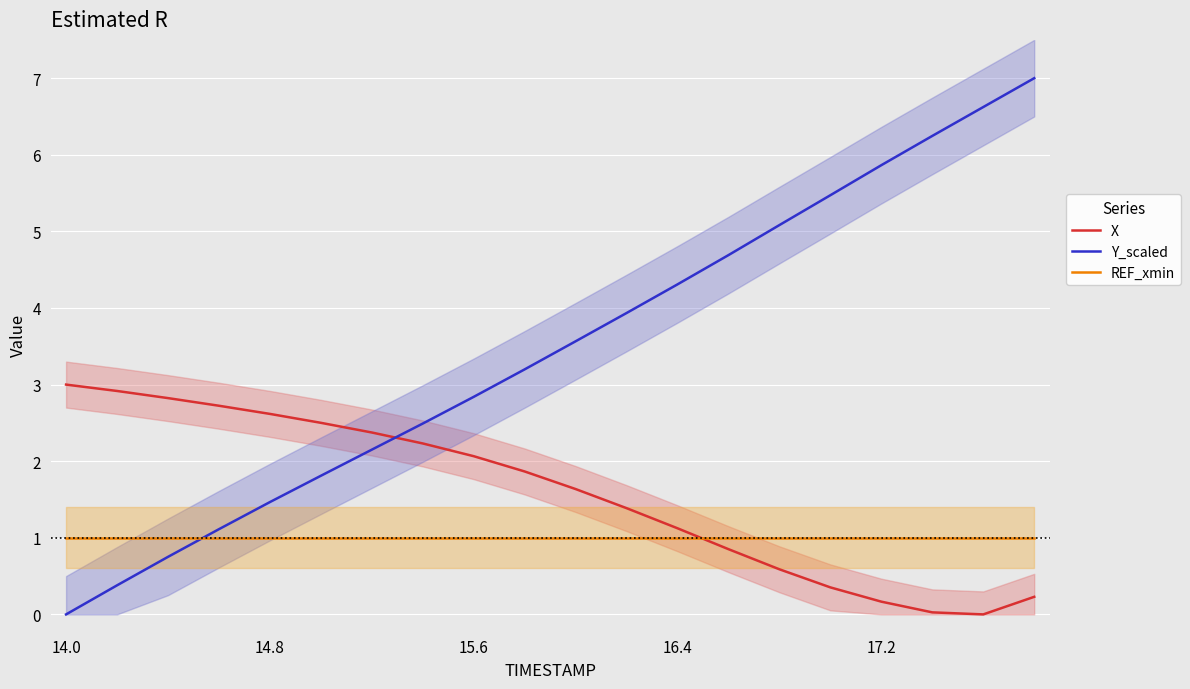

True or false: X has a value of 0.2 at 17.2.

True